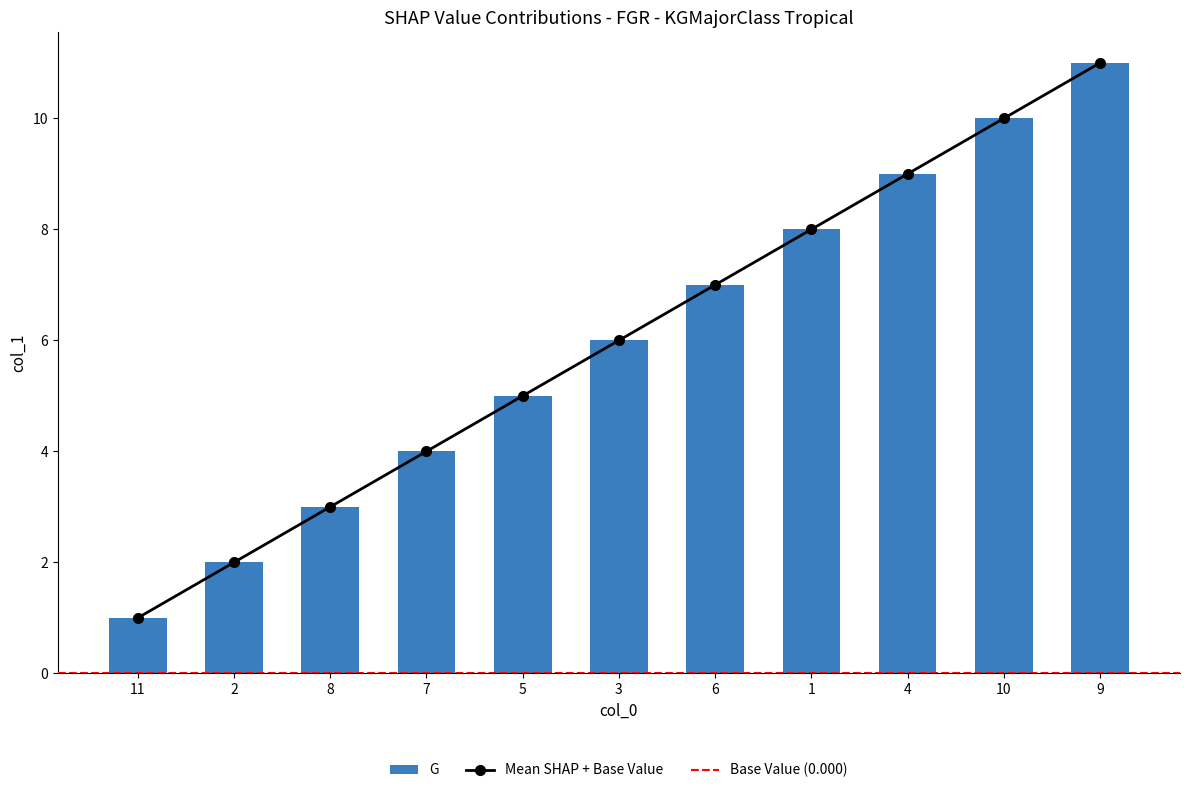

What is the difference between the Mean SHAP + Base Value values at 2 and 3?

4